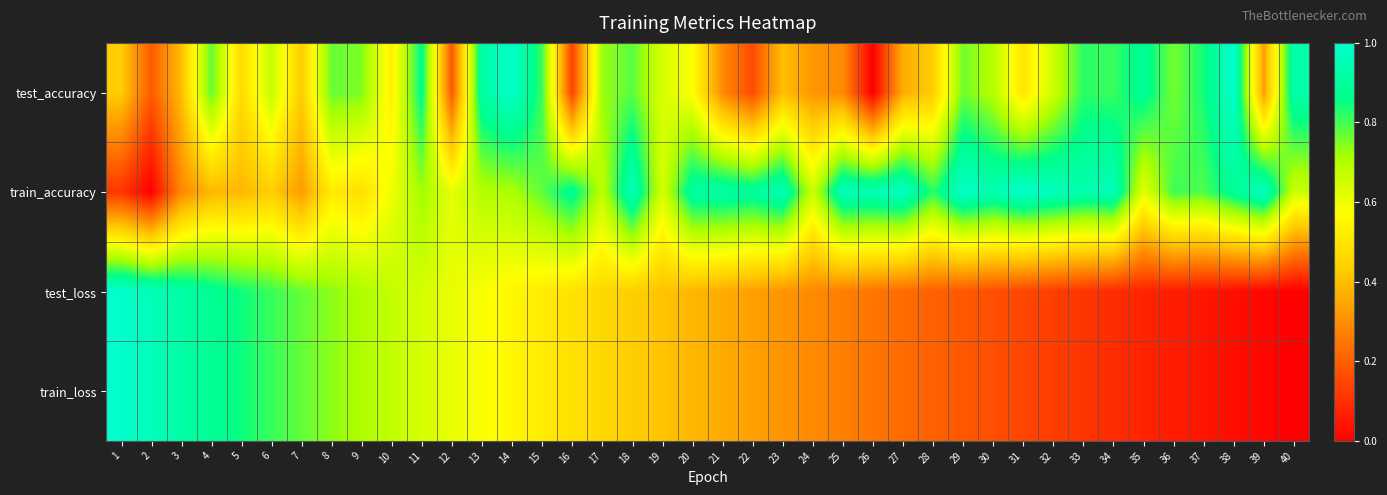

Reading left to right, what are all the values shown in this chart?

test_accuracy: 1=0.4	2=0.2	3=0.4	4=0.8	5=0.5	6=0.7	7=0.4	8=0.8	9=0.8	10=0.5	11=0.9	12=0.2	13=0.9	14=1.0	15=0.8	16=0.1	17=0.7	18=0.8	19=0.6	20=0.6	21=0.3	22=0.2	23=0.4	24=0.3	25=0.3	26=0.0	27=0.4	28=0.4	29=0.8	30=0.7	31=0.5	32=0.7	33=0.8	34=0.8	35=0.9	36=0.8	37=0.8	38=1.0	39=0.3	40=0.9
train_accuracy: 1=0.1	2=0.0	3=0.3	4=0.4	5=0.4	6=0.4	7=0.3	8=0.5	9=0.5	10=0.6	11=0.7	12=0.6	13=0.7	14=0.7	15=0.8	16=0.9	17=0.7	18=1.0	19=0.6	20=0.9	21=0.9	22=0.9	23=1.0	24=0.7	25=1.0	26=1.0	27=1.0	28=0.8	29=1.0	30=0.9	31=1.0	32=1.0	33=0.9	34=1.0	35=0.6	36=0.8	37=0.8	38=0.9	39=1.0	40=0.7
test_loss: 1=1.0	2=1.0	3=0.9	4=0.9	5=0.8	6=0.8	7=0.8	8=0.7	9=0.7	10=0.7	11=0.6	12=0.6	13=0.6	14=0.5	15=0.5	16=0.5	17=0.5	18=0.4	19=0.4	20=0.4	21=0.4	22=0.3	23=0.3	24=0.3	25=0.3	26=0.2	27=0.2	28=0.2	29=0.2	30=0.2	31=0.1	32=0.1	33=0.1	34=0.1	35=0.1	36=0.1	37=0.0	38=0.0	39=0.0	40=0.0
train_loss: 1=1.0	2=1.0	3=0.9	4=0.9	5=0.8	6=0.8	7=0.8	8=0.7	9=0.7	10=0.7	11=0.6	12=0.6	13=0.6	14=0.5	15=0.5	16=0.5	17=0.5	18=0.4	19=0.4	20=0.4	21=0.4	22=0.3	23=0.3	24=0.3	25=0.3	26=0.2	27=0.2	28=0.2	29=0.2	30=0.2	31=0.1	32=0.1	33=0.1	34=0.1	35=0.1	36=0.1	37=0.0	38=0.0	39=0.0	40=0.0